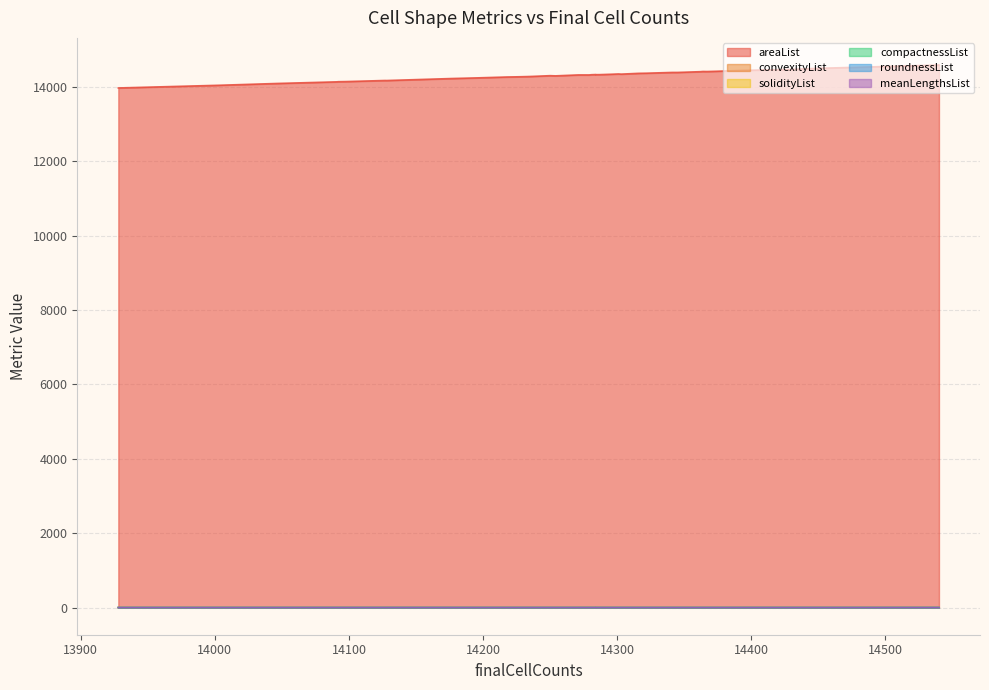

True or false: convexityList has a value of 0.7 at 14284.

True